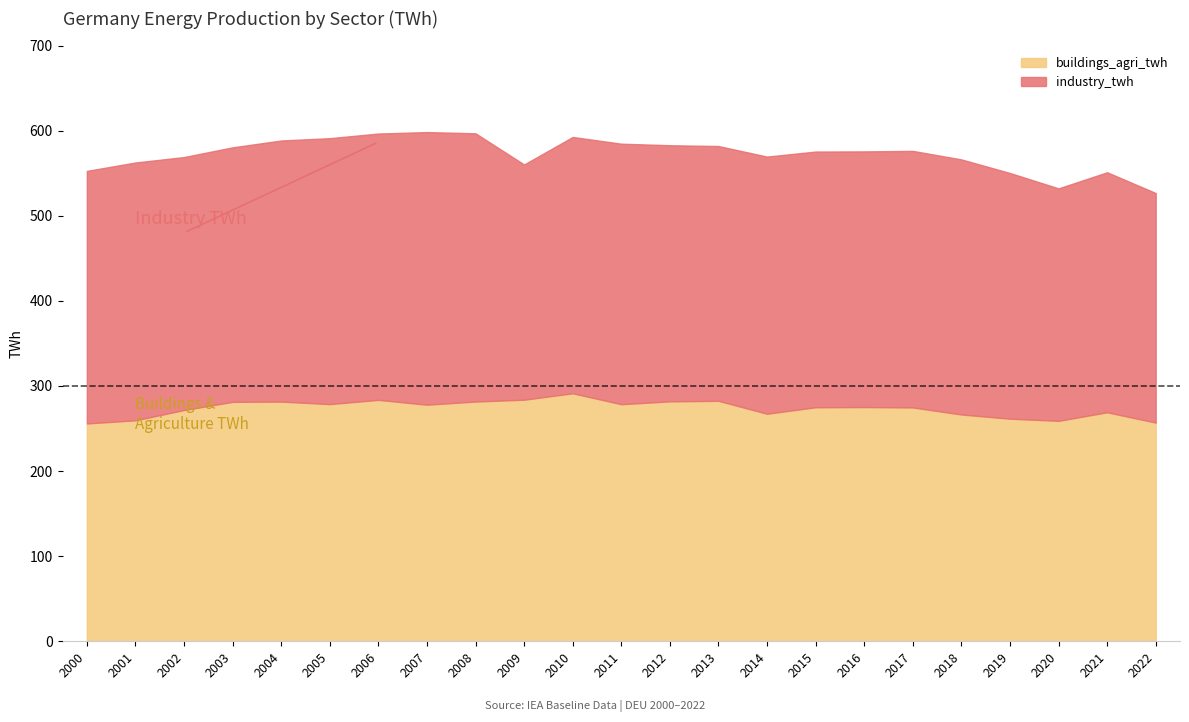

What value does the industry_twh series have at 2010?

301.2